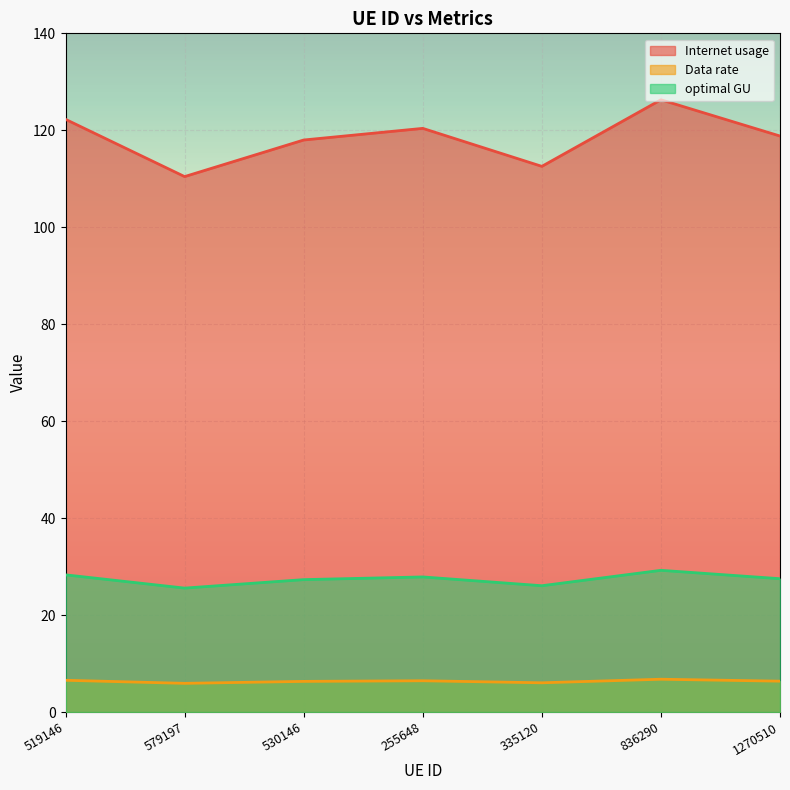

What is the difference between the highest and lowest values at 335120?

106.5